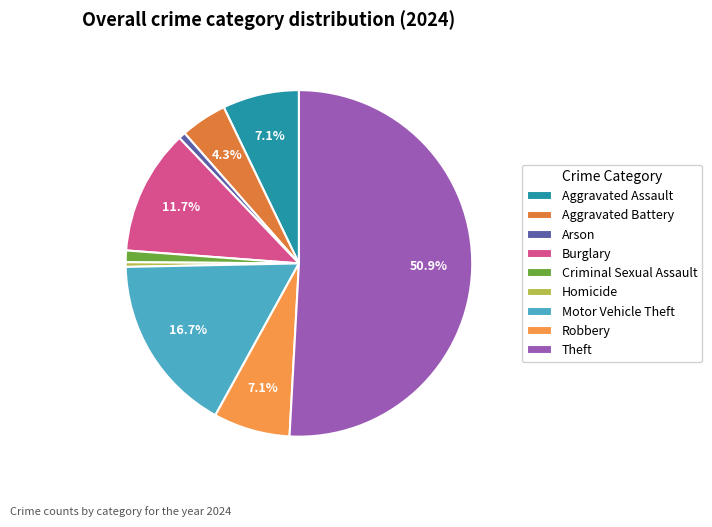

Approximately how many times larger is the value at Theft compared to Arson?

78.3